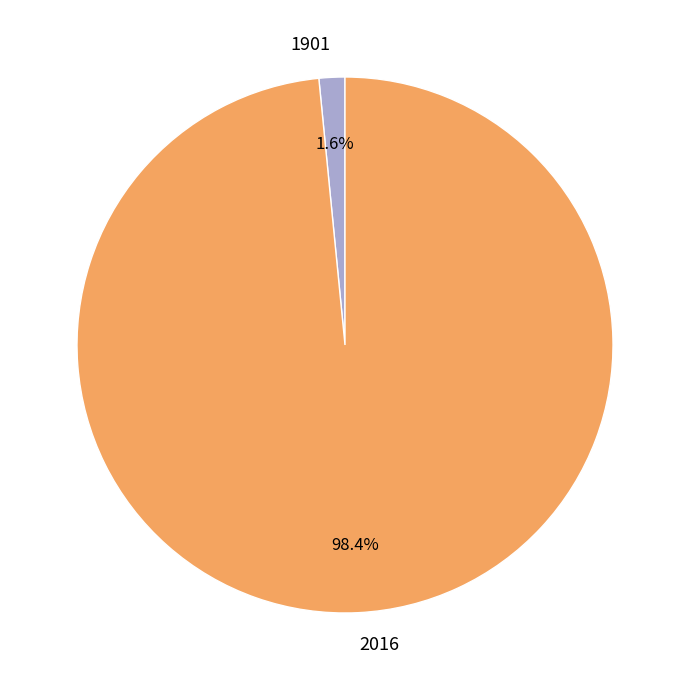

Is it true that 2016 is 98% of the pie?

True